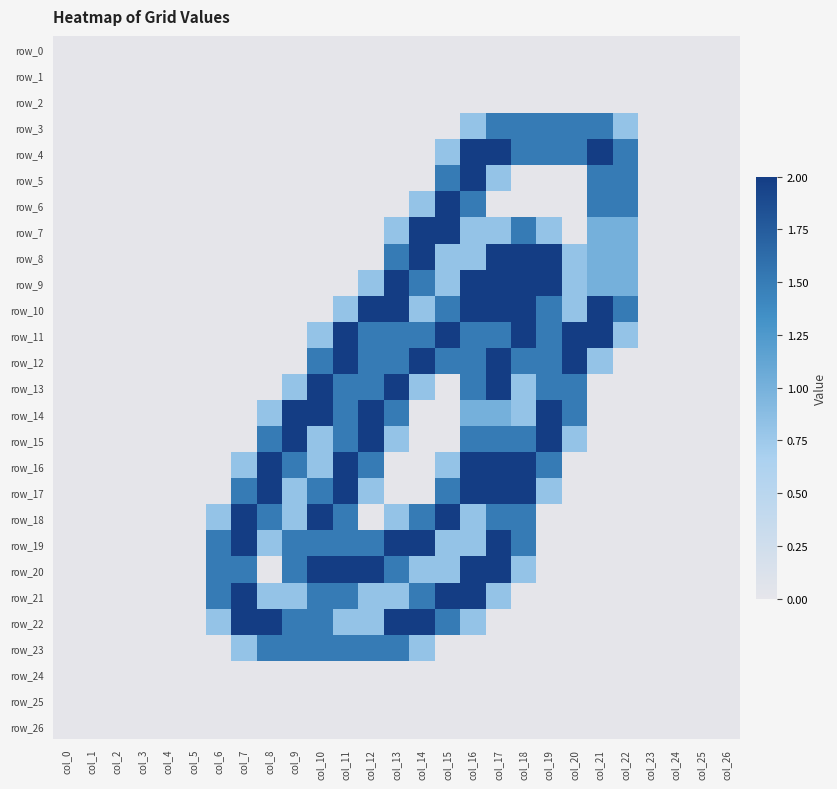

Between col_10 and col_8, which is larger?

col_10